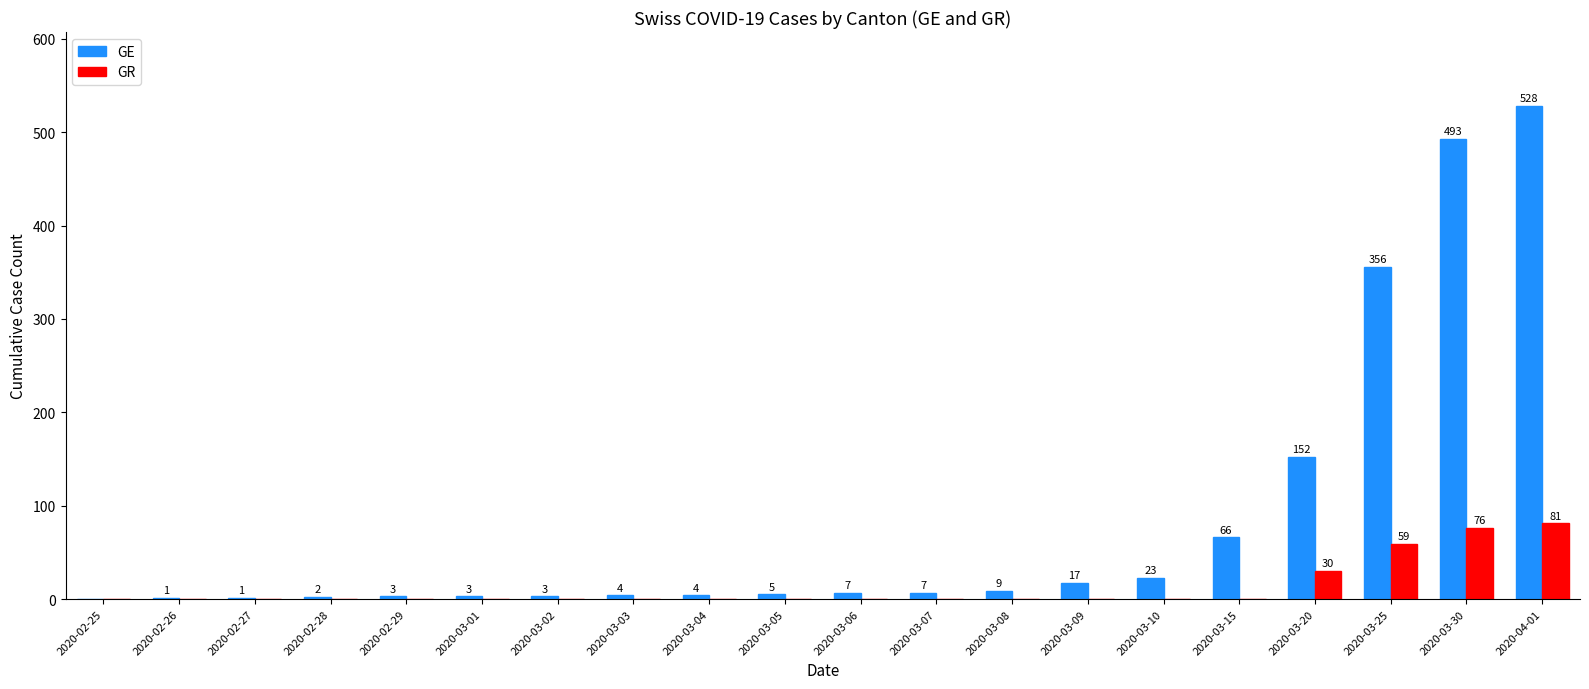

Is the value of GE at 2020-02-26 greater than the value of GR at 2020-02-27?

Yes